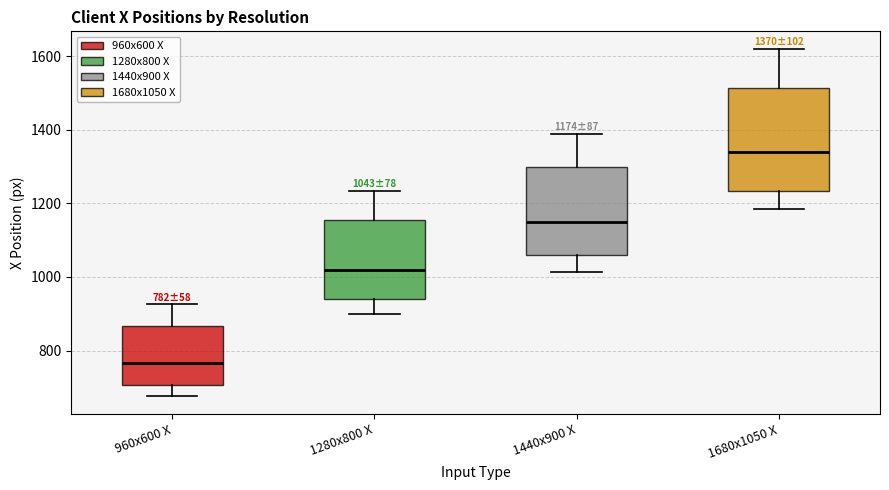

Which box has the lowest median line?

960x600 X